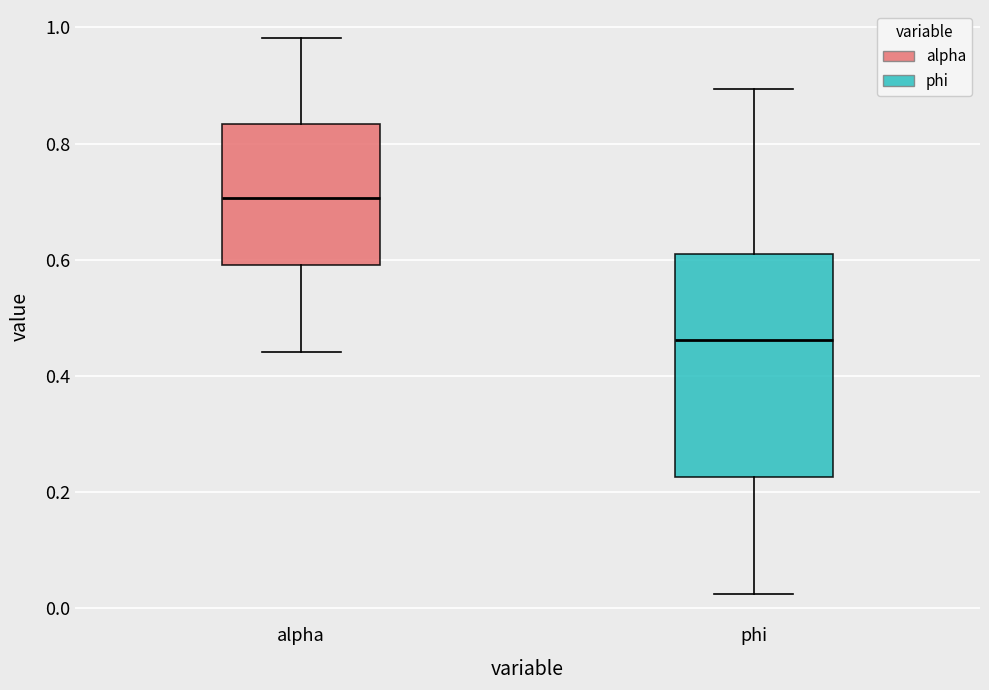

Reading left to right, read every box against the y-axis: the position of its median line, the range the box covers, and the ends of its whiskers. The values are not printed on the chart, so give them approximately, as read against the axis.

alpha: median 0.70, box 0.60 to 0.84, whiskers 0.44 to 0.98
phi: median 0.46, box 0.22 to 0.60, whiskers 0.02 to 0.90